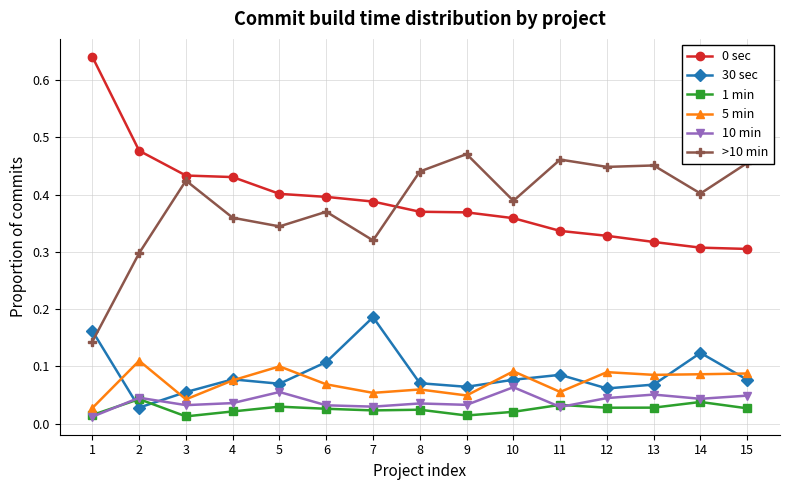

True or false: 10 min and 5 min cross at least once.

False